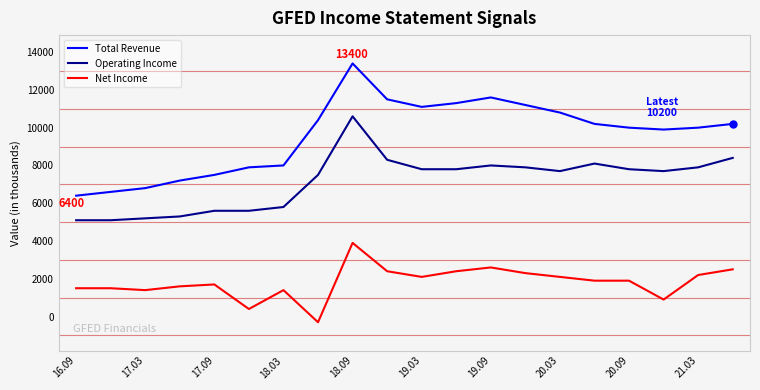

What is the greatest value displayed?

13400